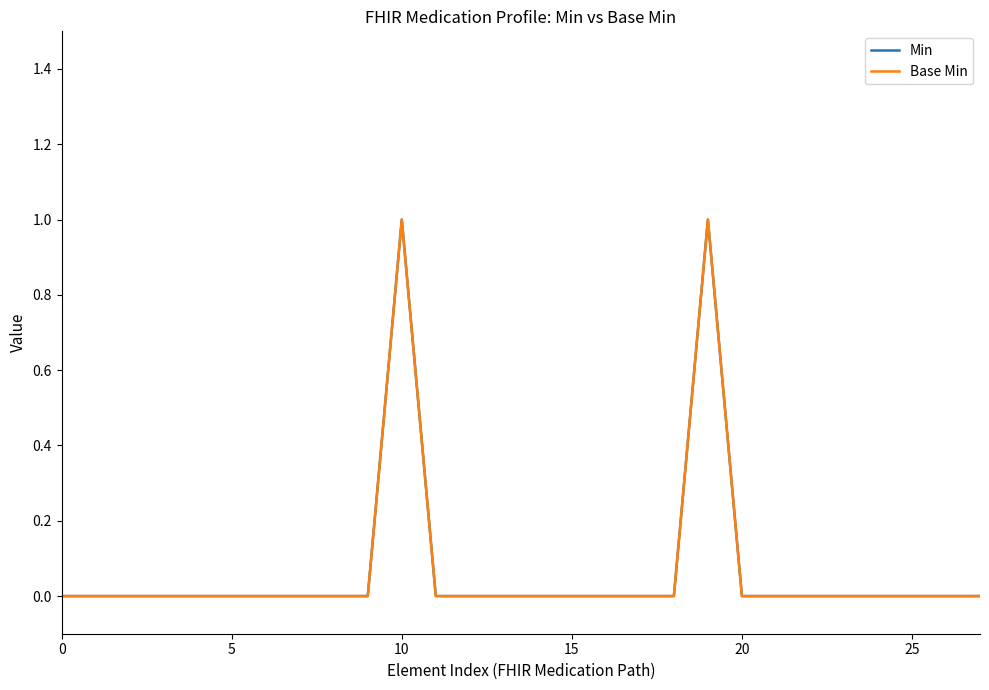

In Base Min, how many points are higher than both neighbors (excluding endpoints)?

2